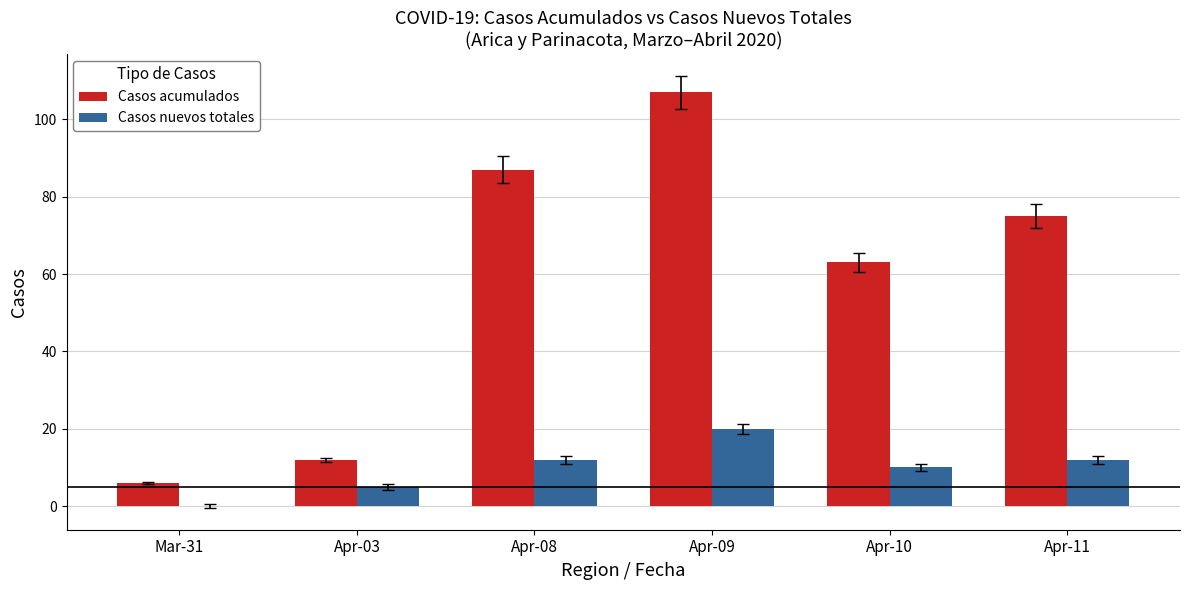

What is the sum of all Casos nuevos totales values?

59